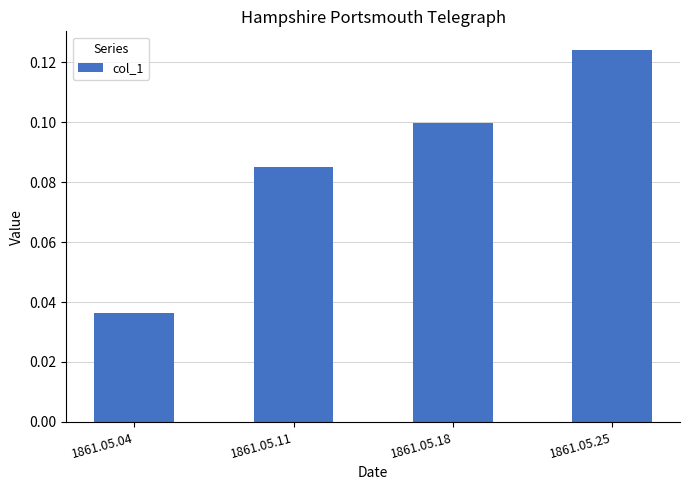

Which category has the lowest value across all series?

1861.05.04